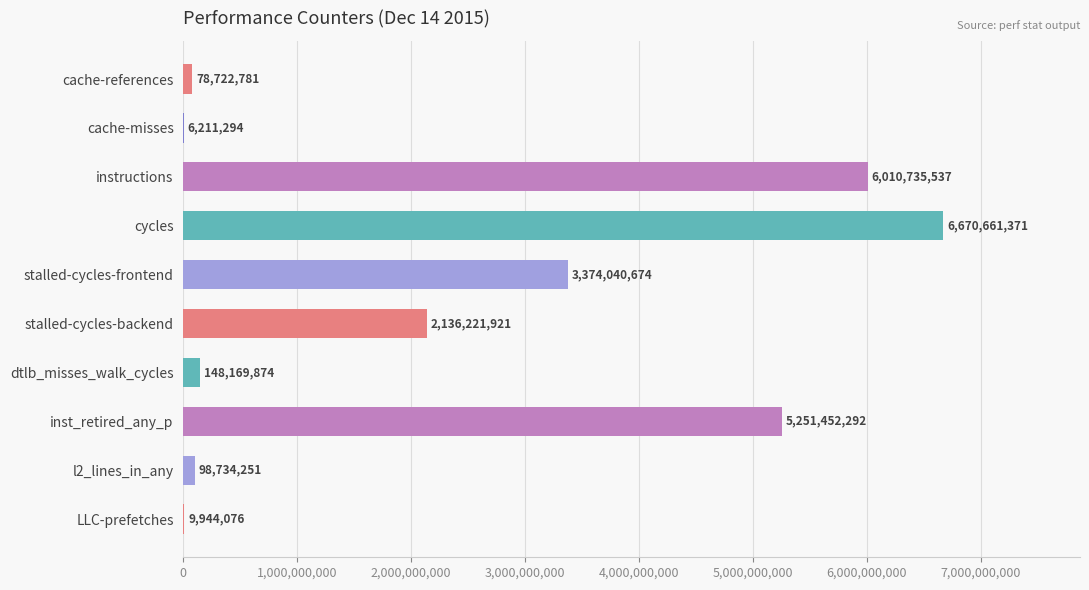

Where is the data nearest to the value 3338436332?

stalled-cycles-frontend